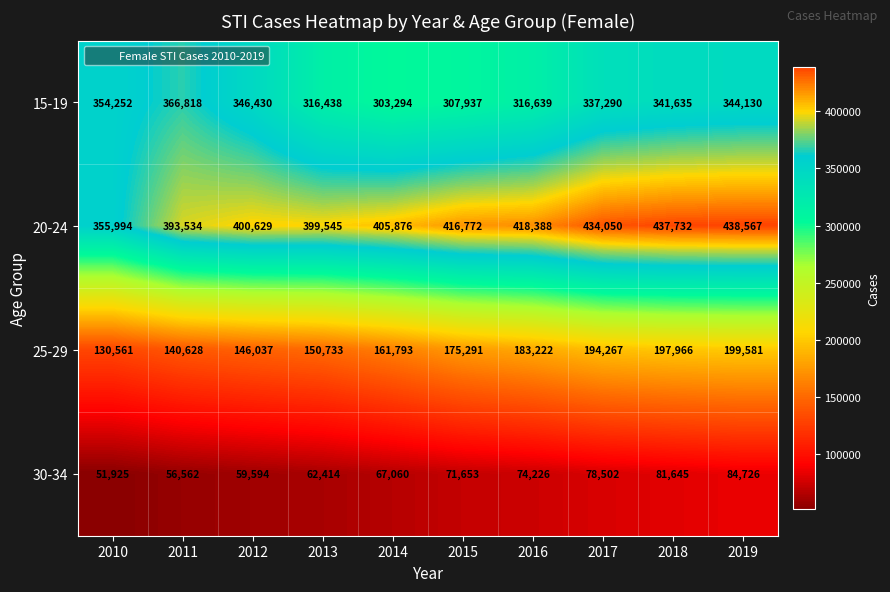

At how many categories does at least one series exceed 68066?

10